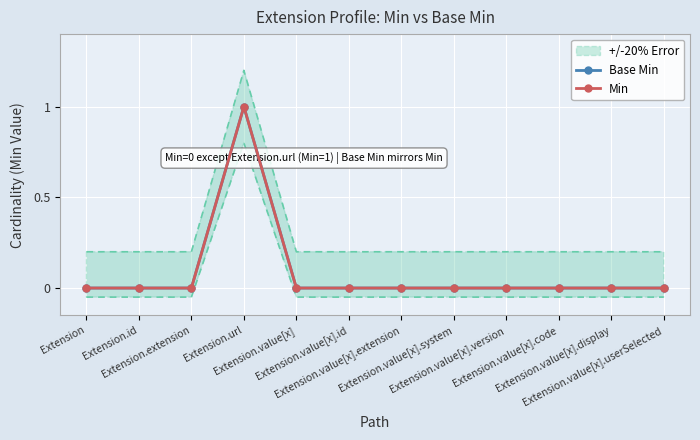

Which category has the highest value across all series?

Extension.url